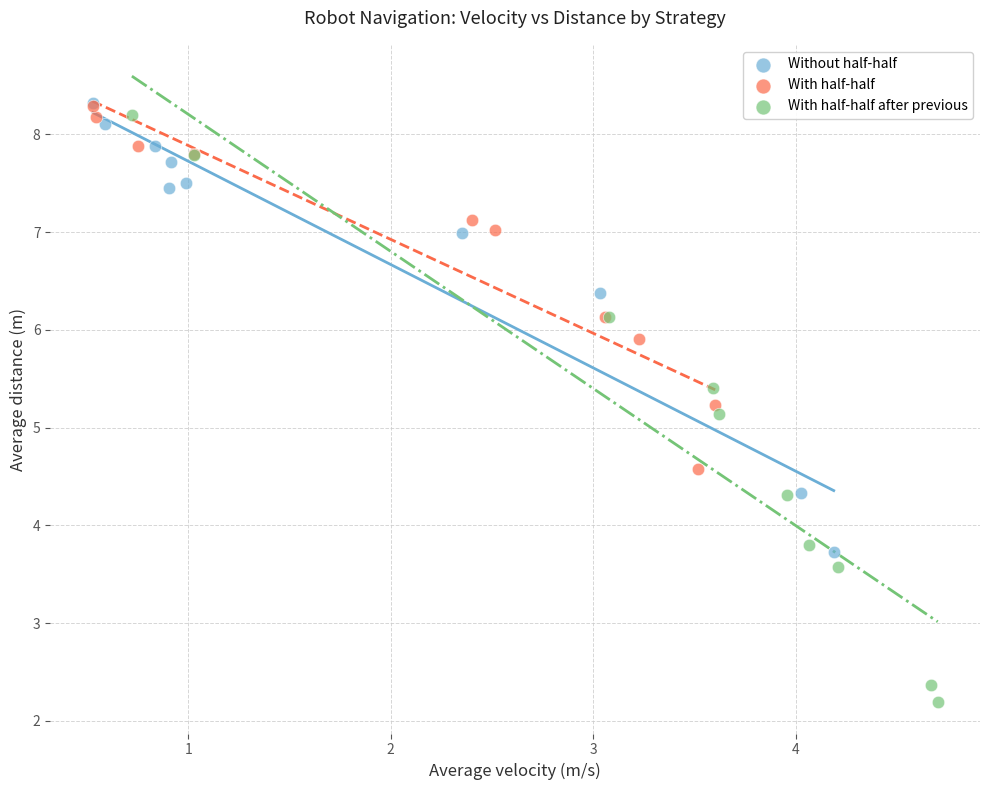

Which series contains the lowest Y value?

With half-half after previous